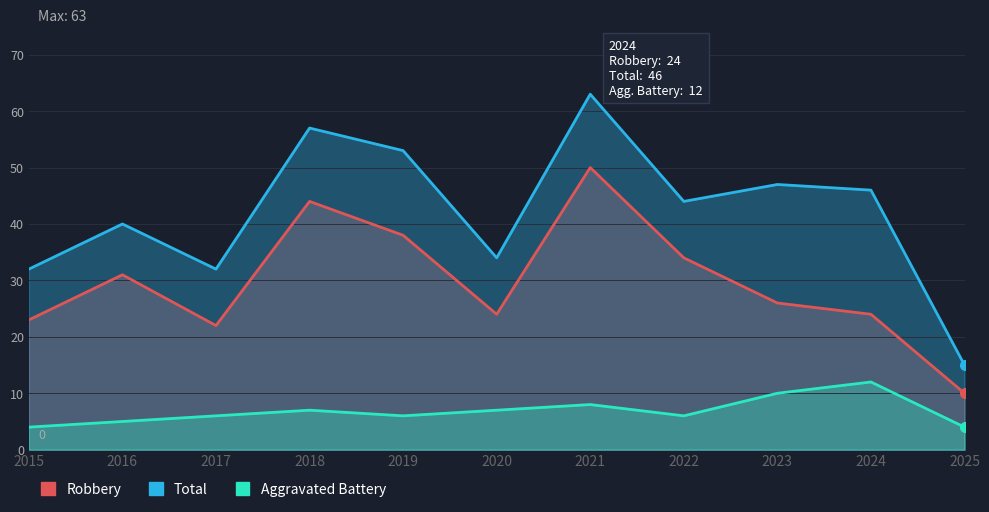

How many lines are shown in the chart?

3